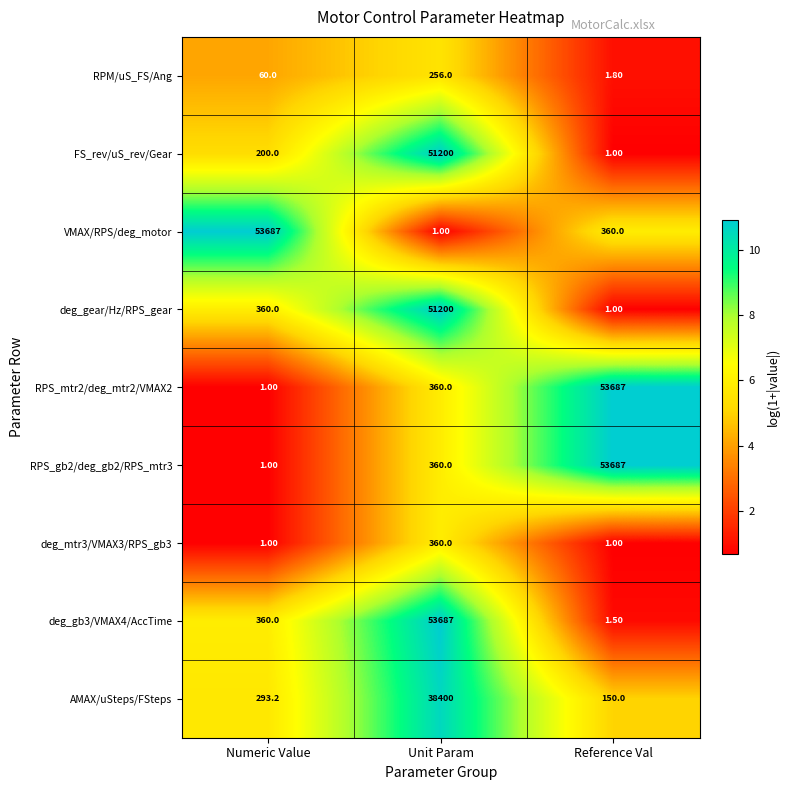

At which category is the sum across all series the highest?

Unit Param